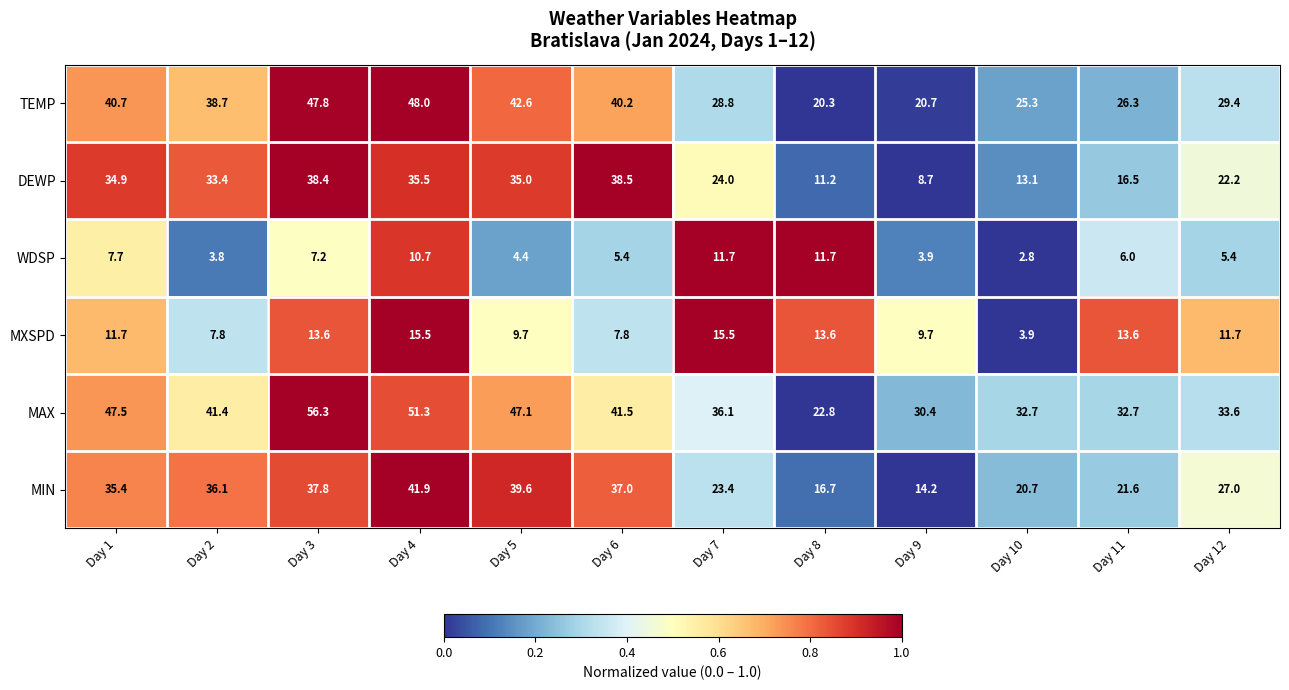

The value of TEMP at Day 5 is 27.3. True or false?

False